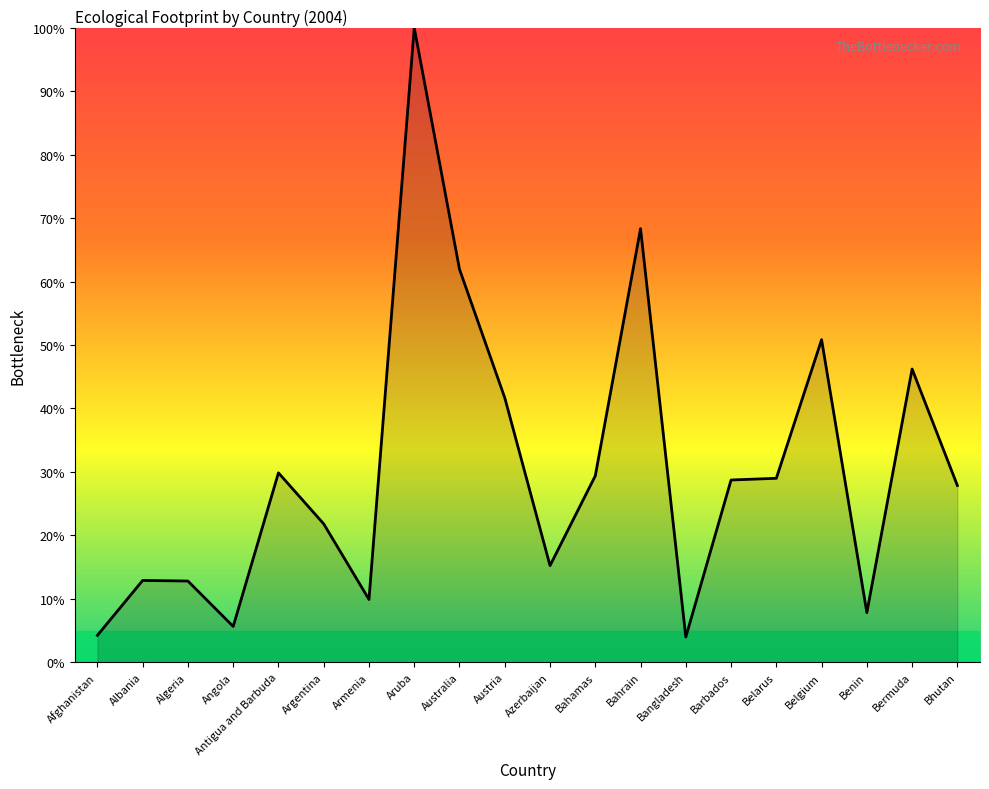

What is the change in value from Argentina to Bangladesh?

-17.8